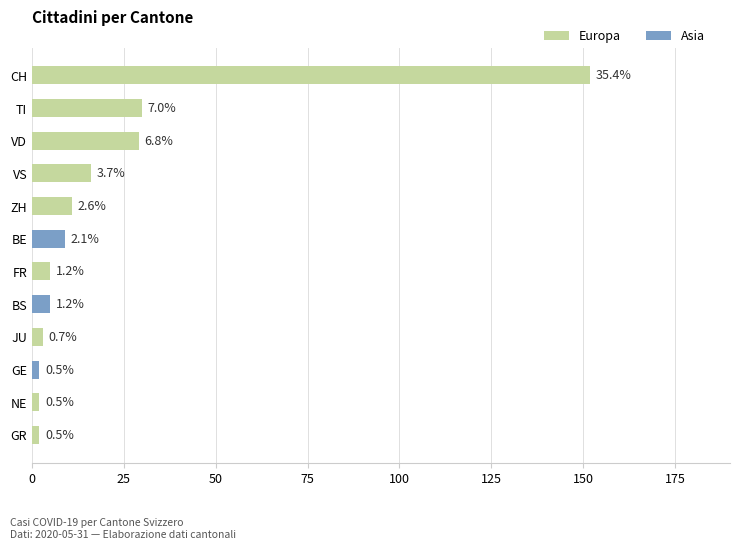

Does the chart contain any negative values?

No